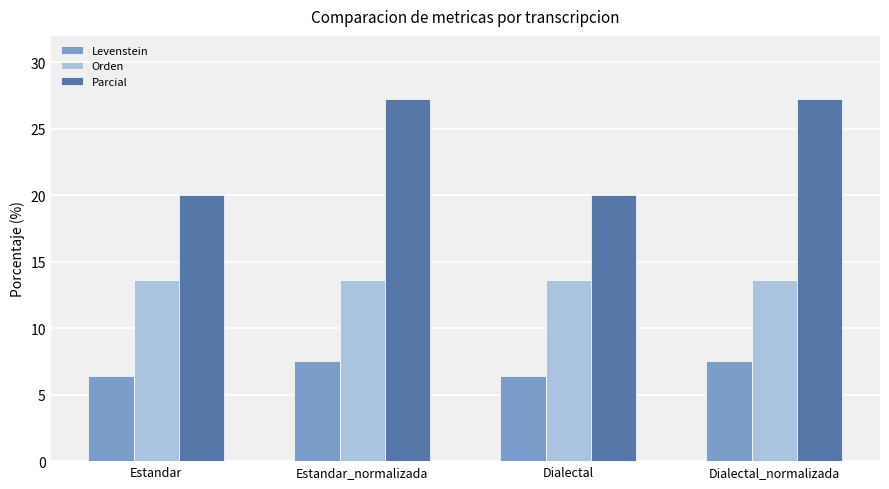

What is the greatest value displayed?

27.3